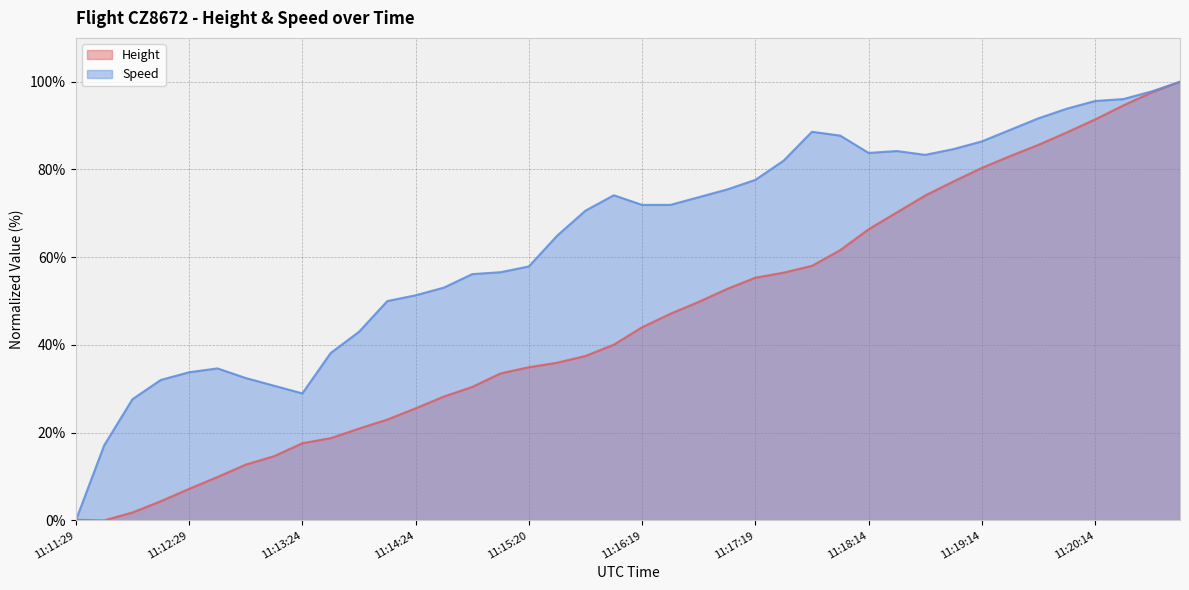

Which series has the largest total across all categories?

Speed (line)